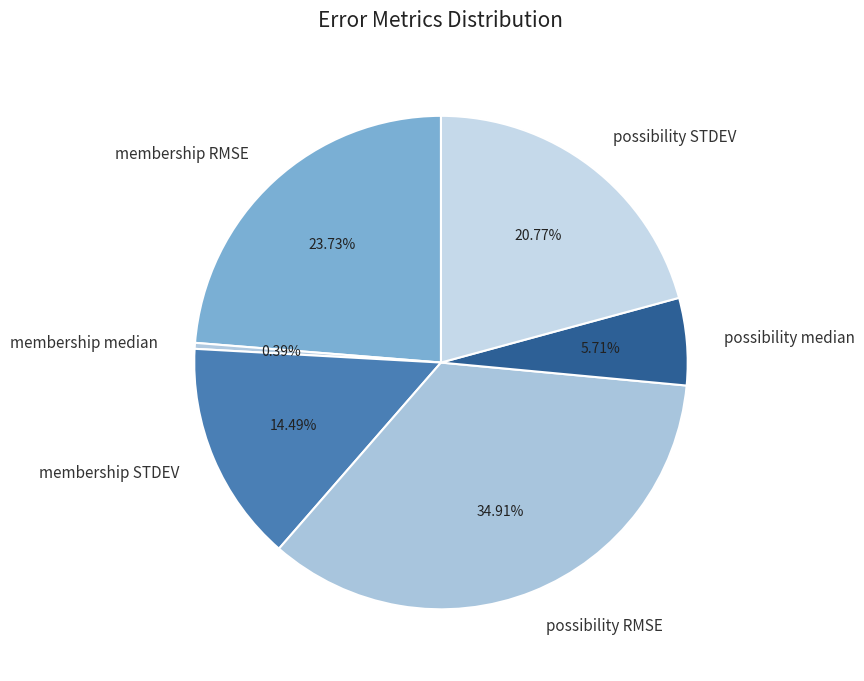

Count the number of slices in the pie.

6